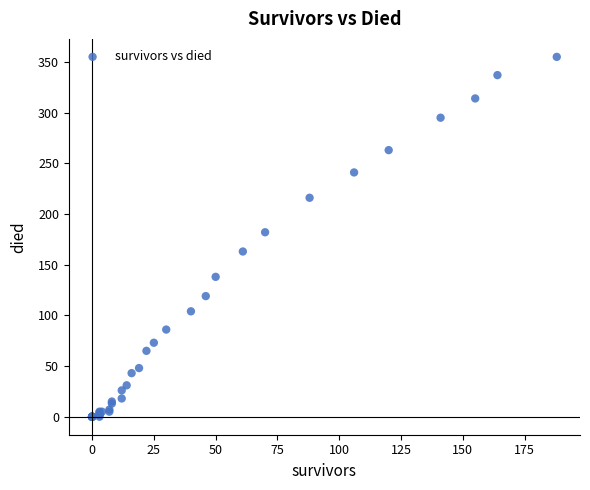

What Y value in the scatter plot is closest to 177?

182